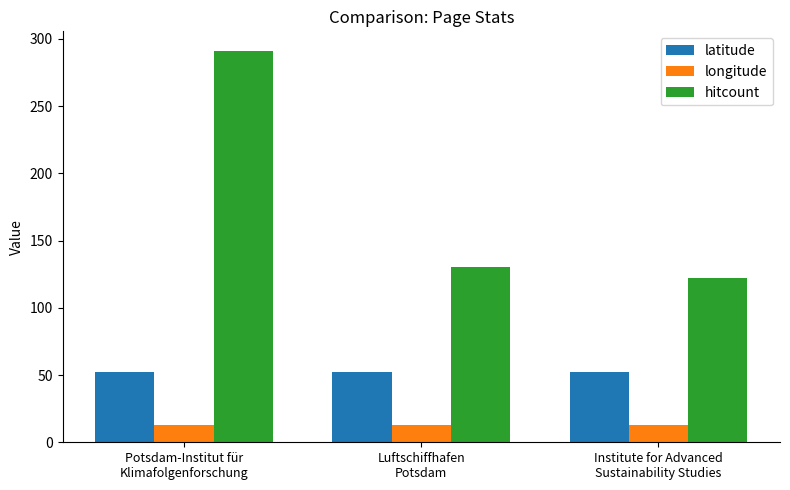

What position from the left is Potsdam-Institut für
Klimafolgenforschung?

1